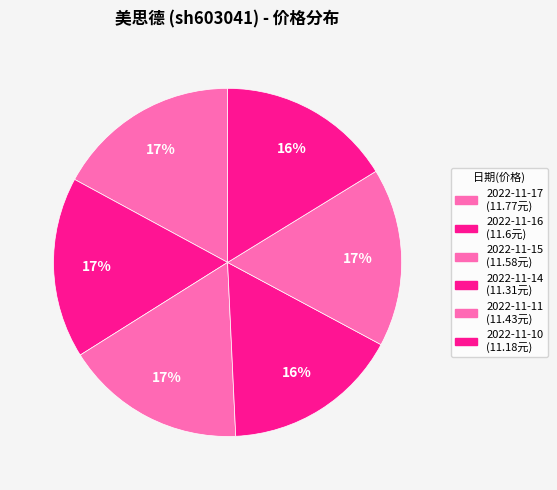

Combined, what portion of the pie is 2022-11-10 and 2022-11-15?

33.0%